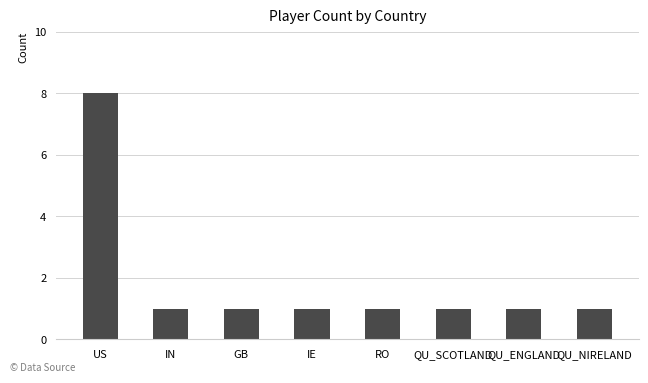

How many categories are shown in the chart?

8